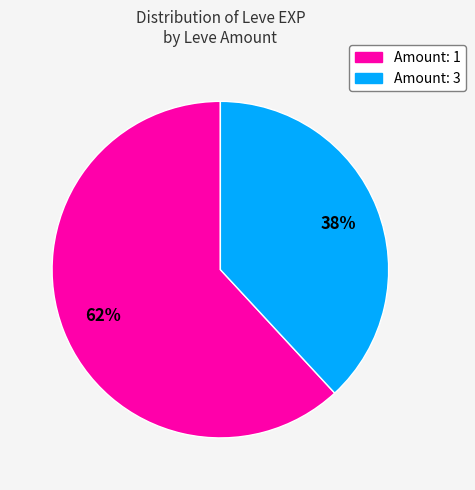

To the nearest percent, what is the difference between the largest and smallest slice percentages?

24%